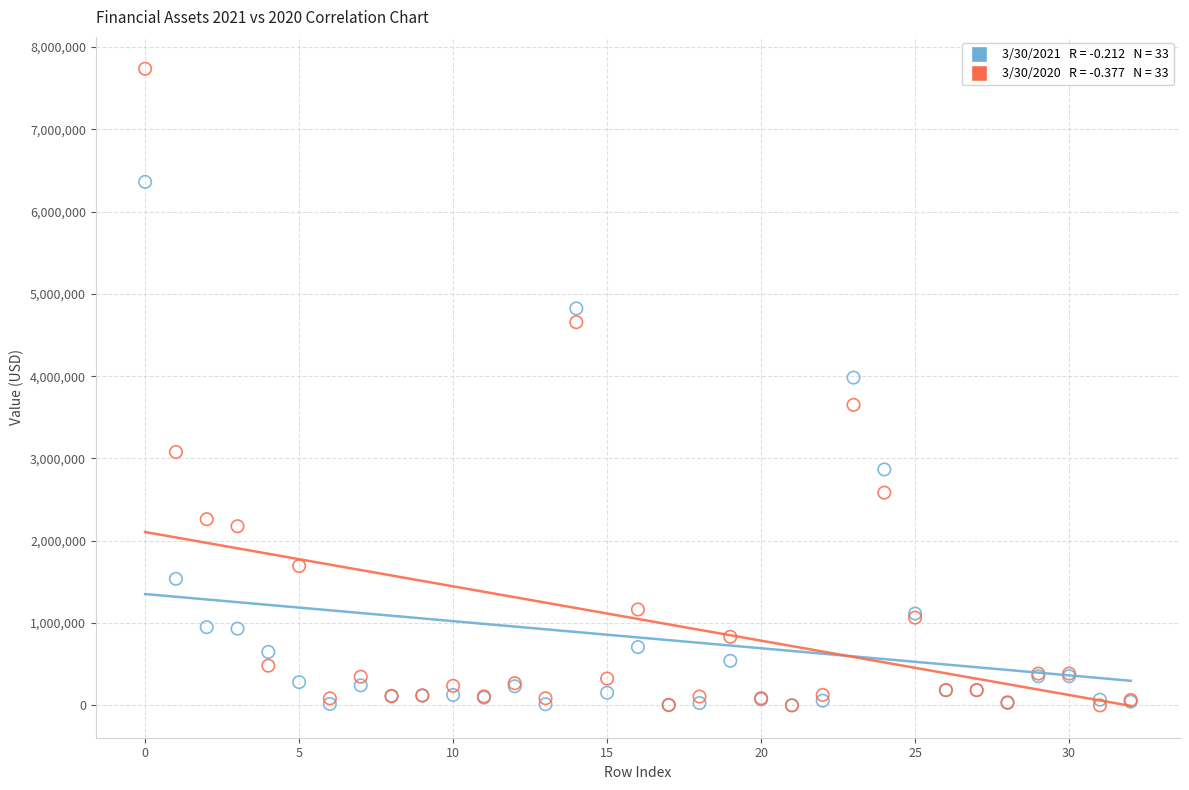

Across all series, what Y value is closest to 3867500?

3983000